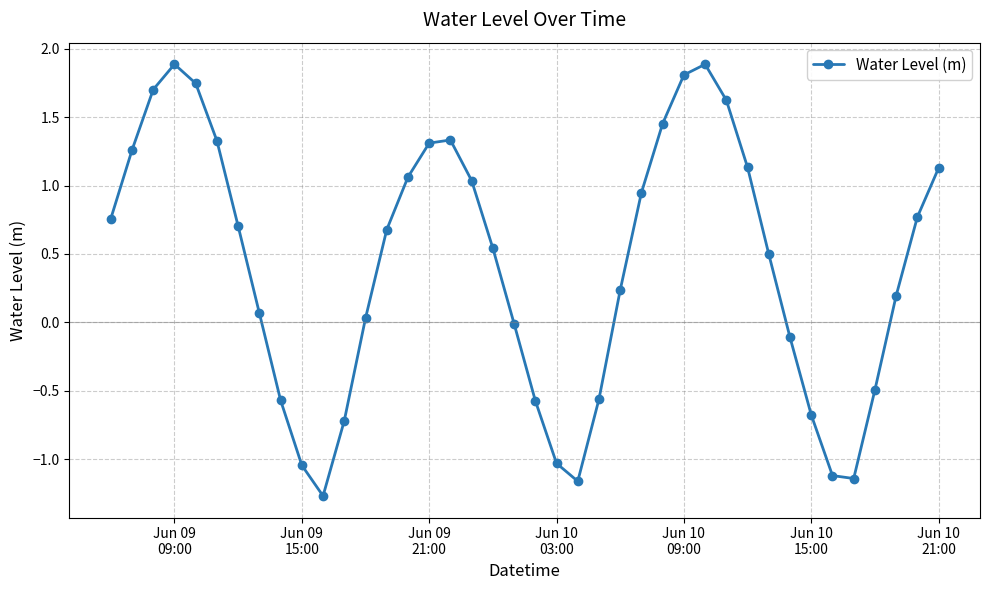

What is the greatest value displayed?

1.9